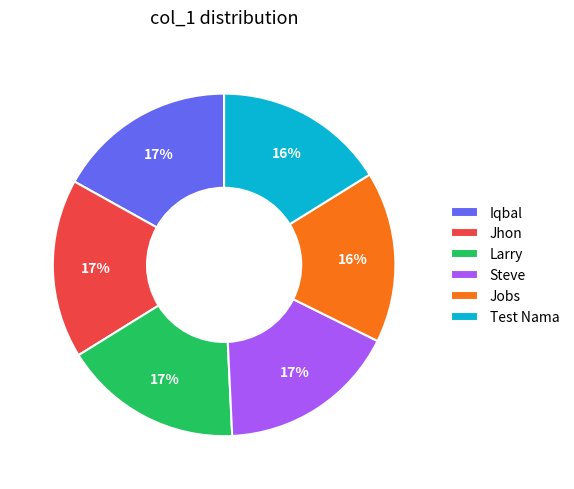

How many segments does this pie chart have?

6